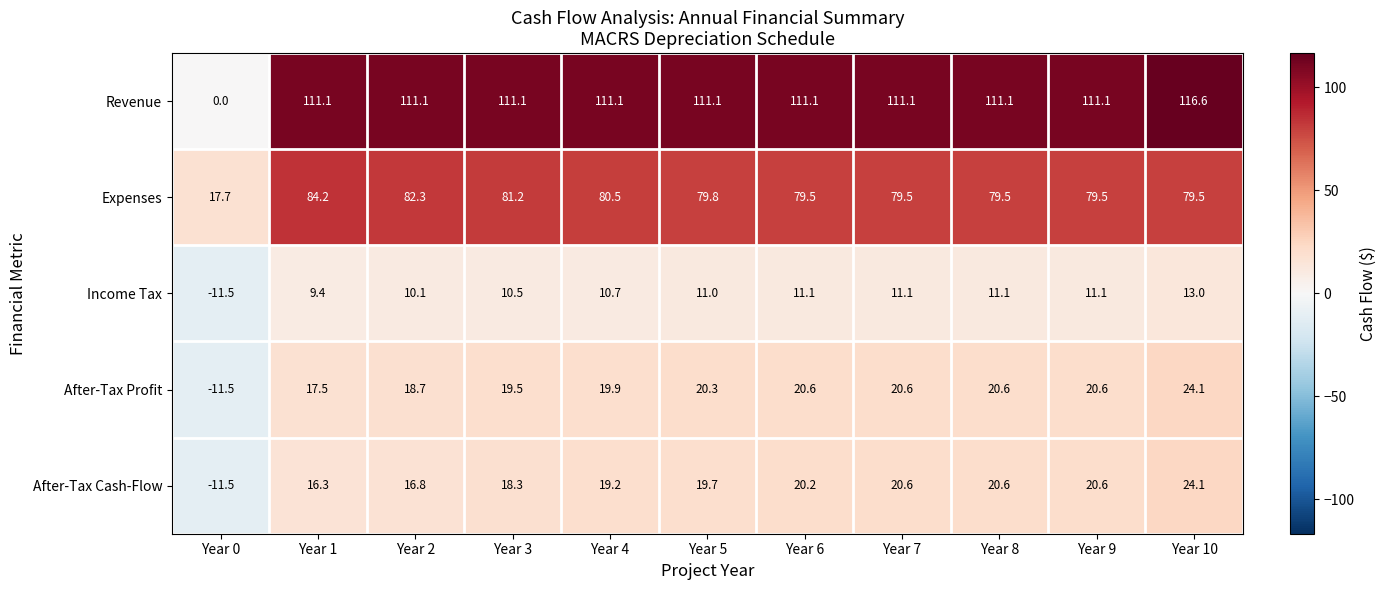

At Year 4, list the series in order from largest to smallest.

Revenue, Expenses, After-Tax Profit, After-Tax Cash-Flow, Income Tax